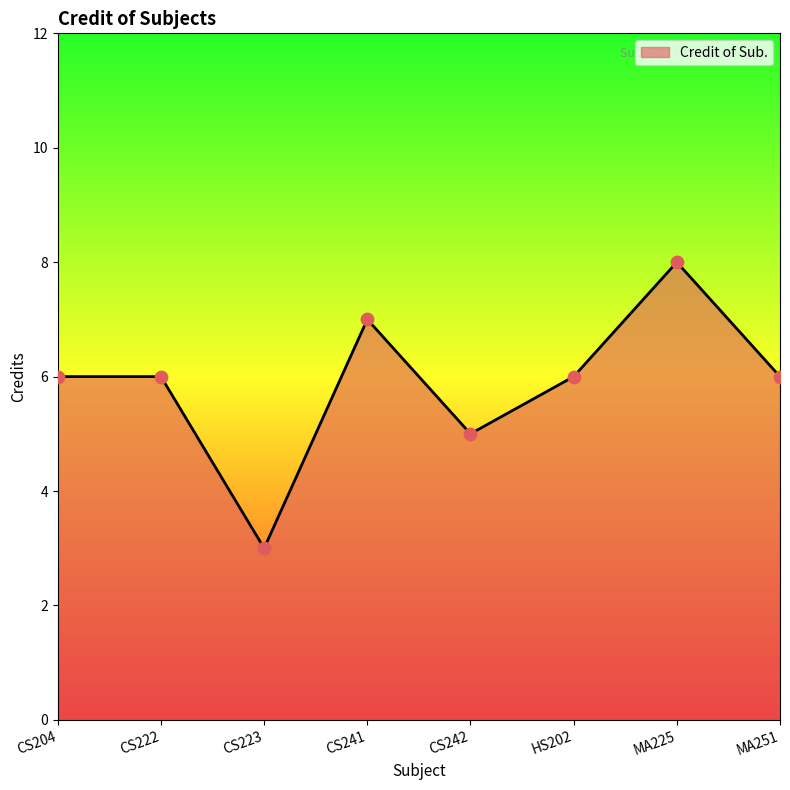

What is the ratio of the value at CS241 to the value at CS223?

2.3